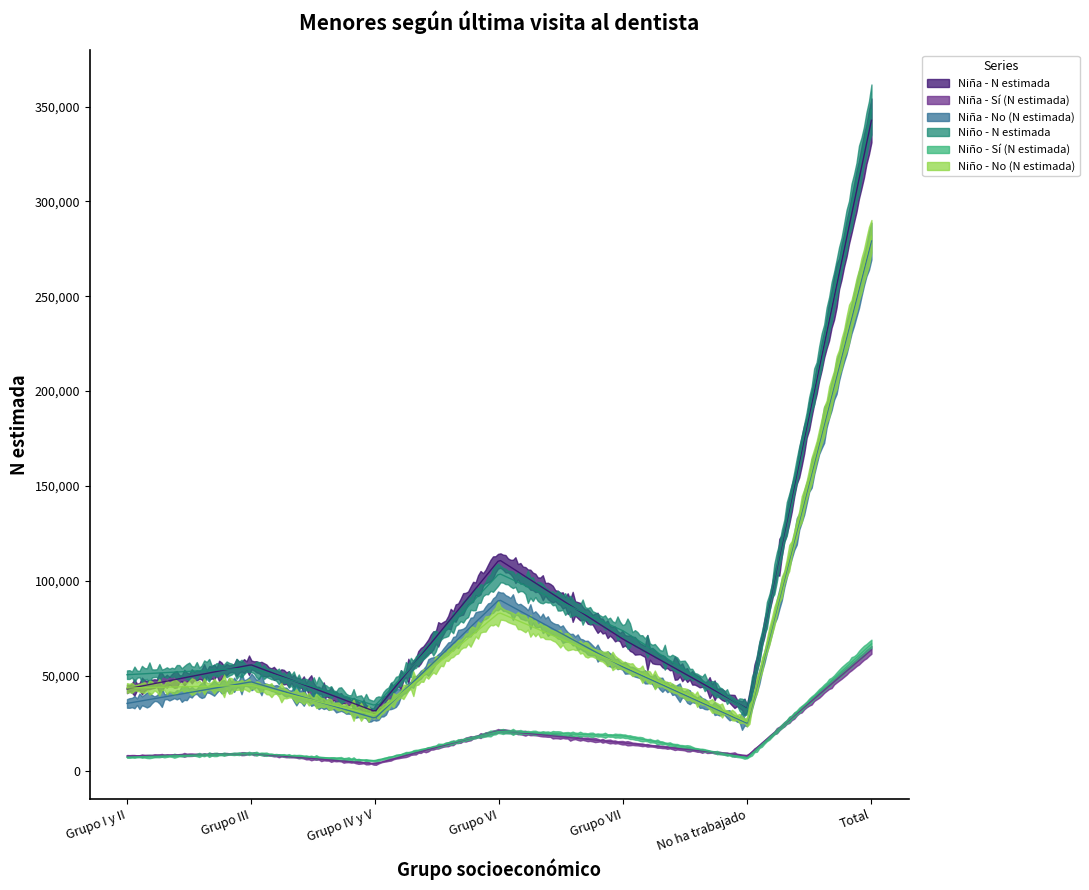

What is the total value across all series at Grupo VII?

285496